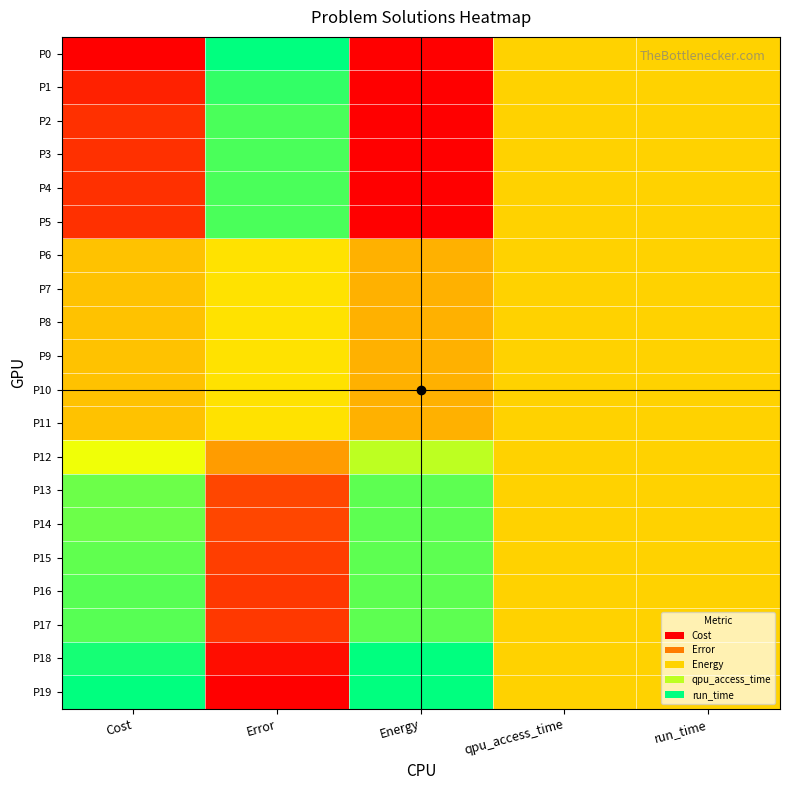

Which has a higher value, Cost or Error?

Error